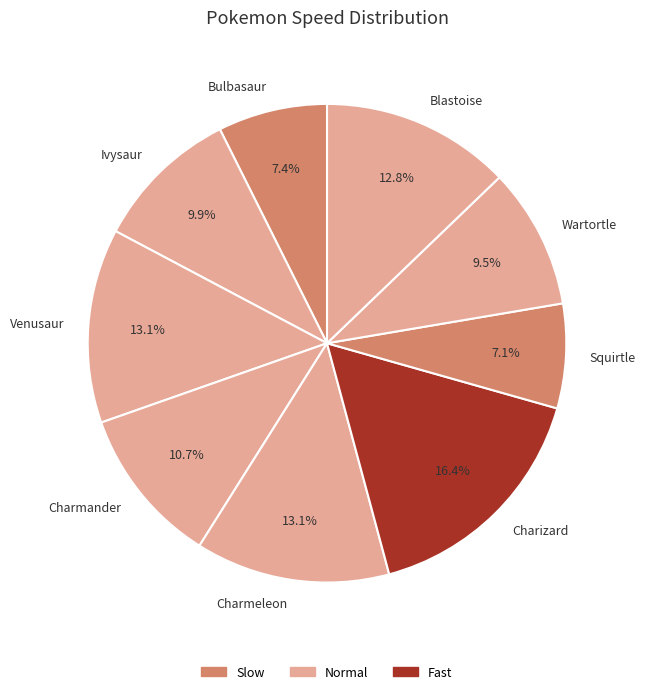

Which slice is the largest?

Charizard